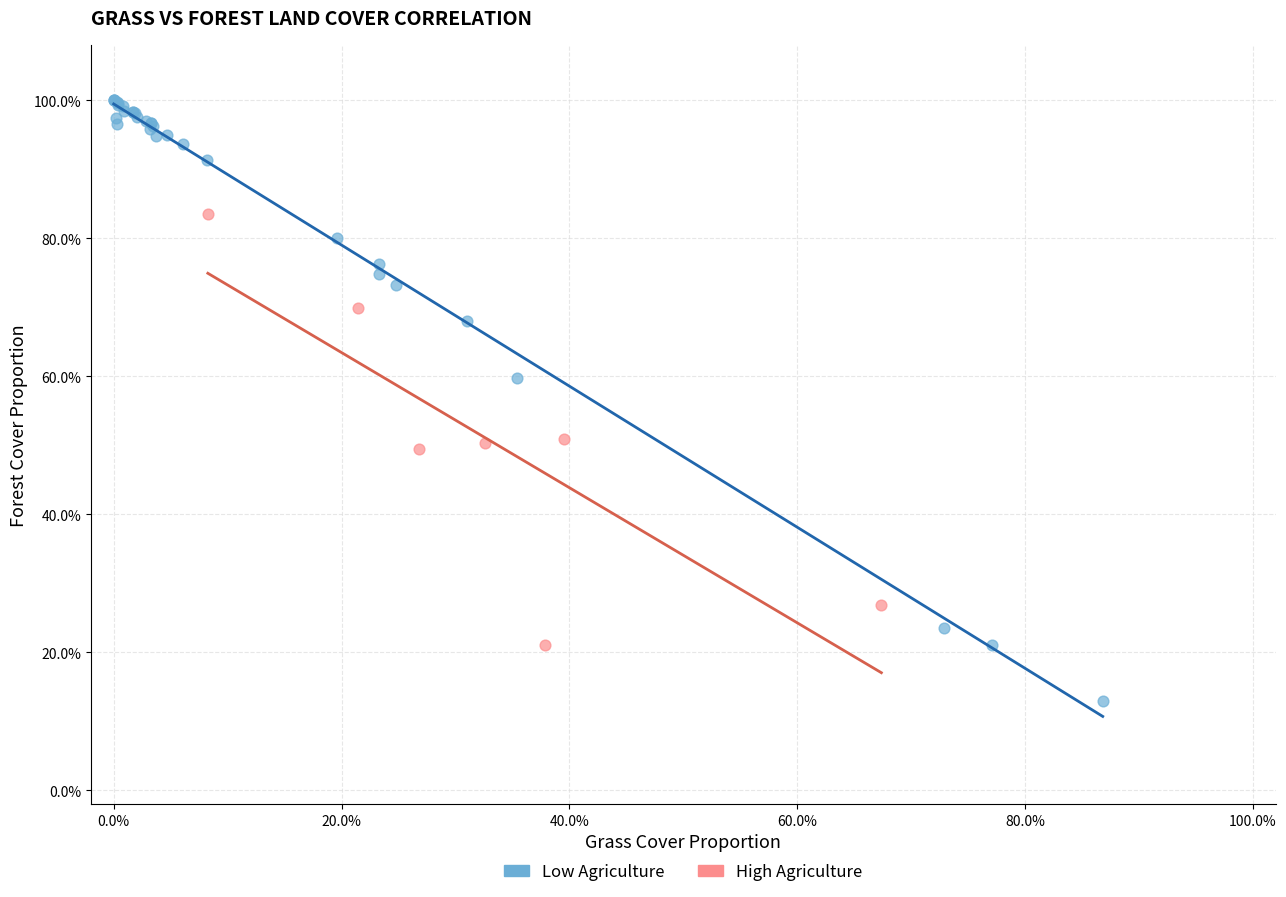

What are all the series names shown in the legend?

Low Agriculture, High Agriculture